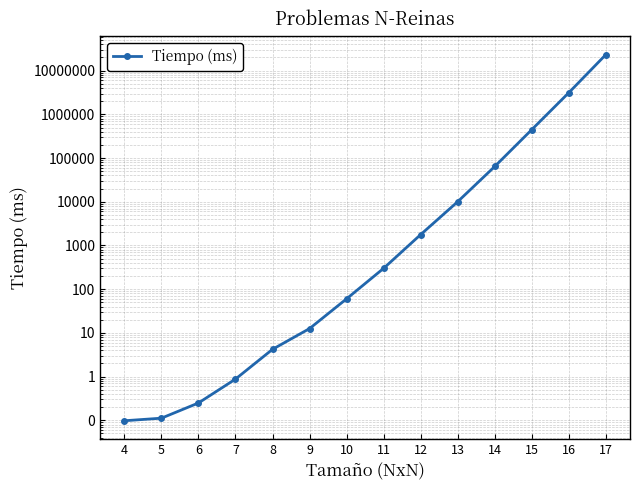

Count the number of values greater than 300.

7